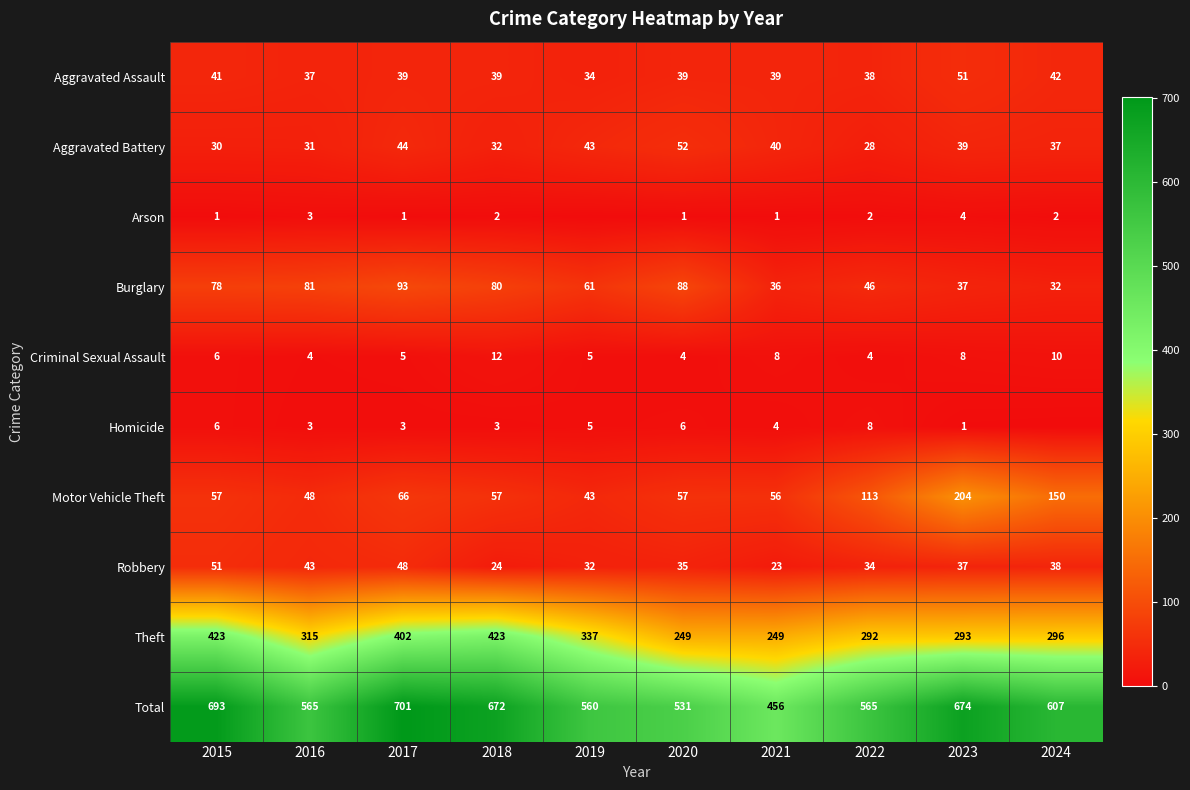

Is it true that Arson equals 0 at 2017?

False